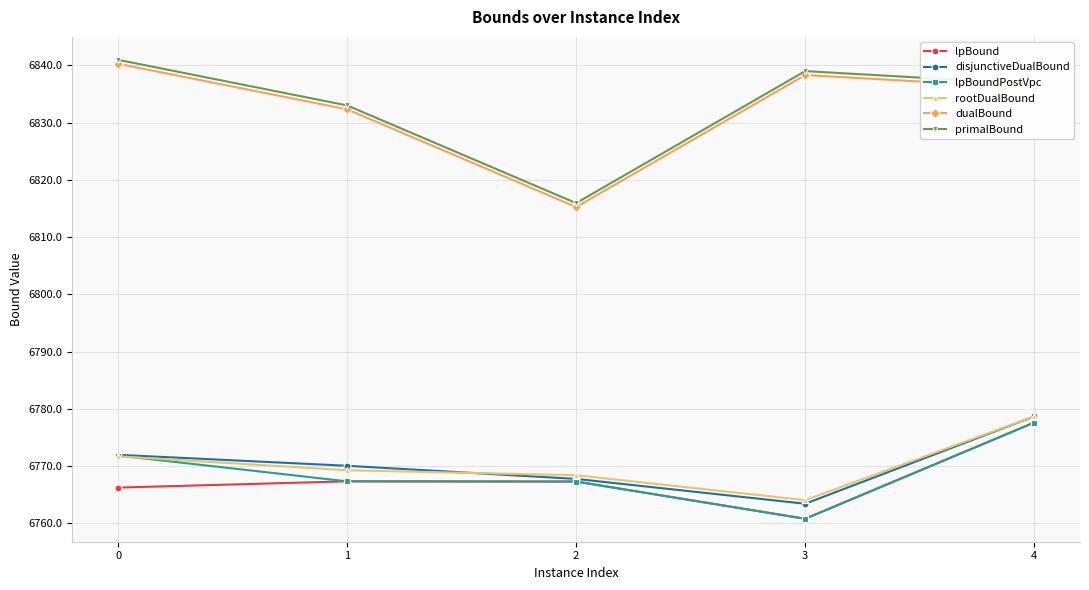

What is the difference between the highest and lowest values at 3?

78.2